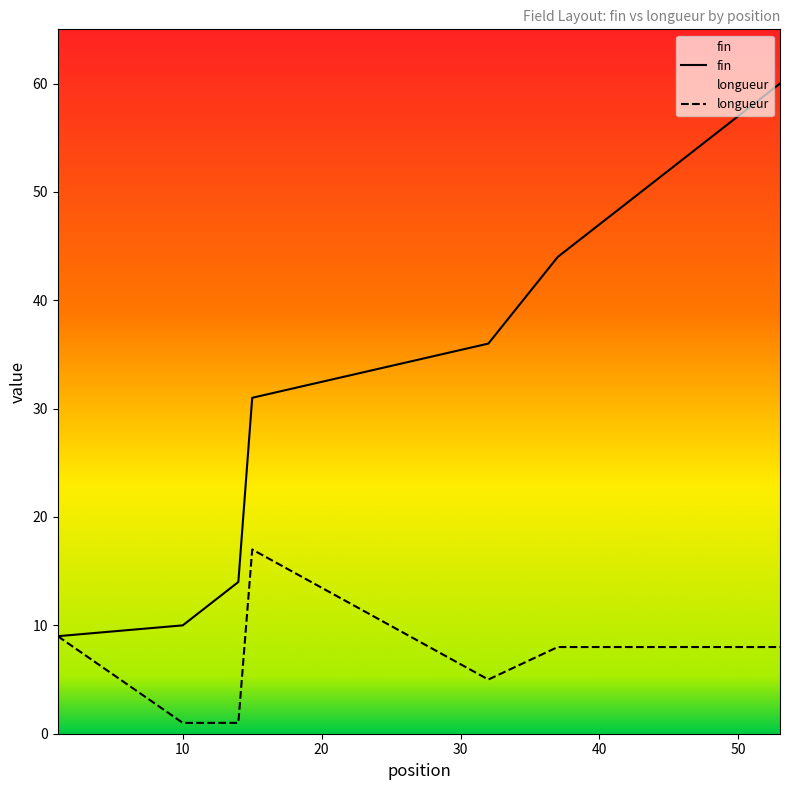

What is the average value of the fin series?

27